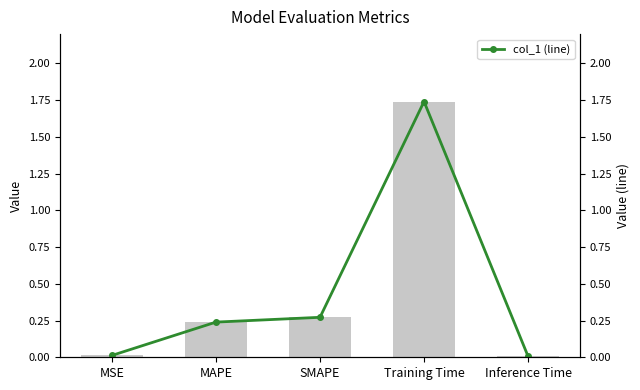

True or false: col_1 (line) has more than 2 interior local peaks.

False